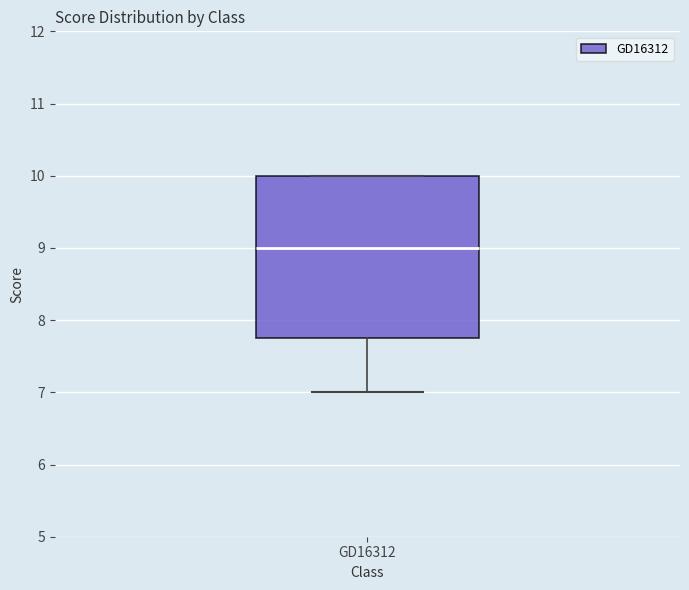

Read this box plot against the y-axis: the position of the median line, the range covered by the box, and the ends of both whiskers. The values are not printed on the chart, so give them approximately, as read against the axis.

median 9.0, box 7.8 to 10.0, whiskers 7.0 to 10.0